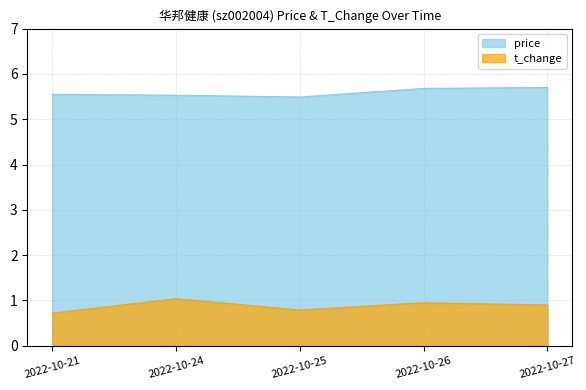

The value of t_change at 2022-10-27 is 0.9. True or false?

True